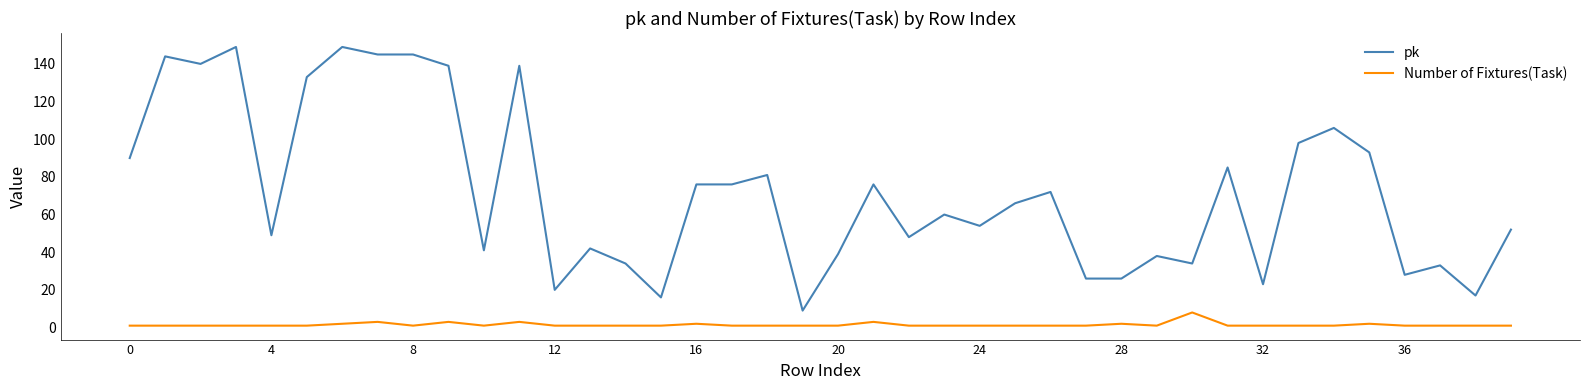

What is the difference between the maximum and minimum values in the Number of Fixtures(Task) series?

7